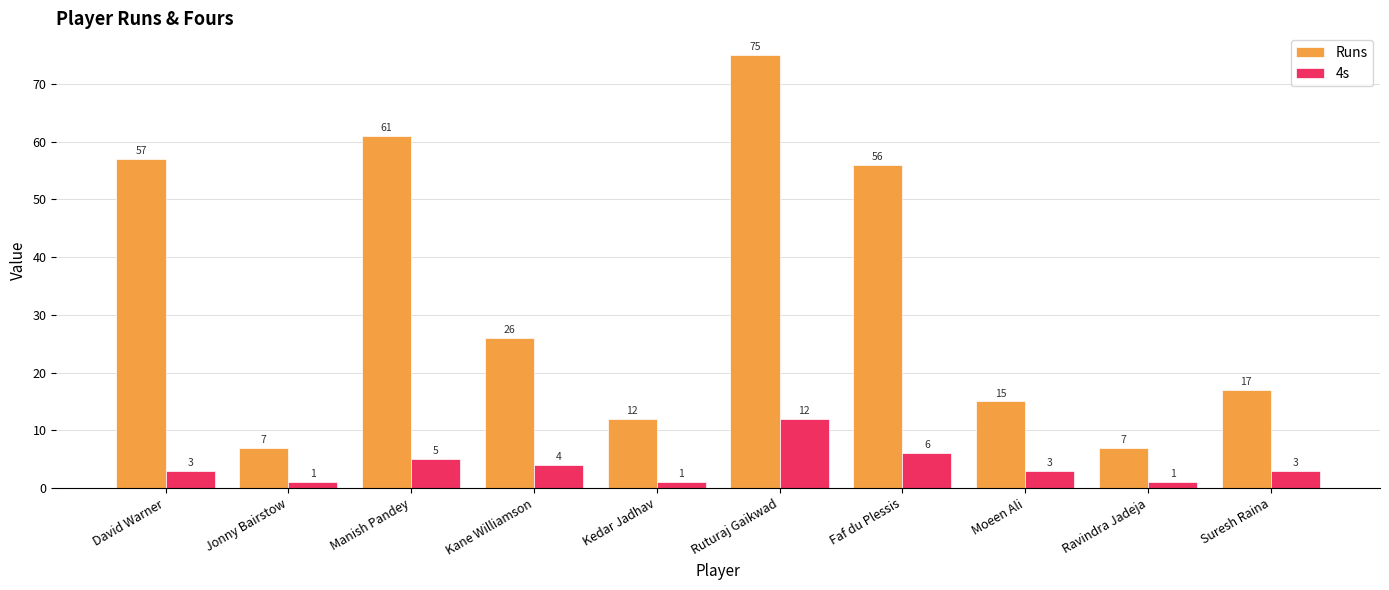

Are the bars grouped side by side (vs. stacked)?

Yes